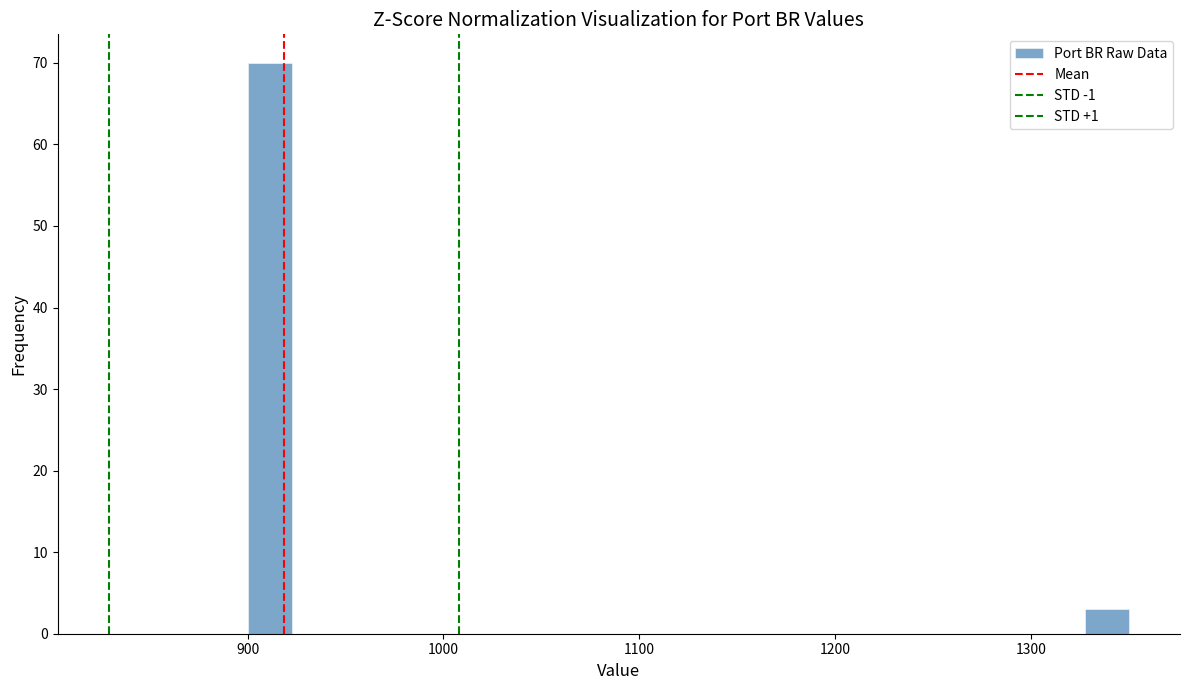

Read against the x-axis, roughly where is the centre of the tallest bar?

910